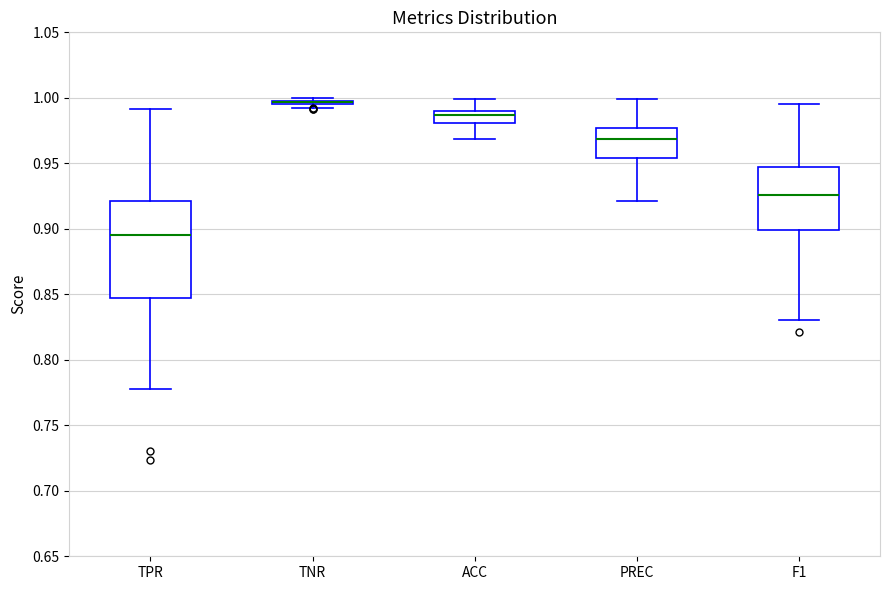

Reading left to right, read every box against the y-axis: the position of its median line, the range the box covers, and the ends of its whiskers. The values are not printed on the chart, so give them approximately, as read against the axis.

TPR: median 0.895, box 0.845 to 0.920, whiskers 0.780 to 0.990
TNR: box collapsed to a line at 0.995, whiskers 0.995 to 1.000
ACC: median 0.985, box 0.980 to 0.990, whiskers 0.970 to 1.000
PREC: median 0.970, box 0.955 to 0.975, whiskers 0.920 to 1.000
F1: median 0.925, box 0.900 to 0.945, whiskers 0.830 to 0.995